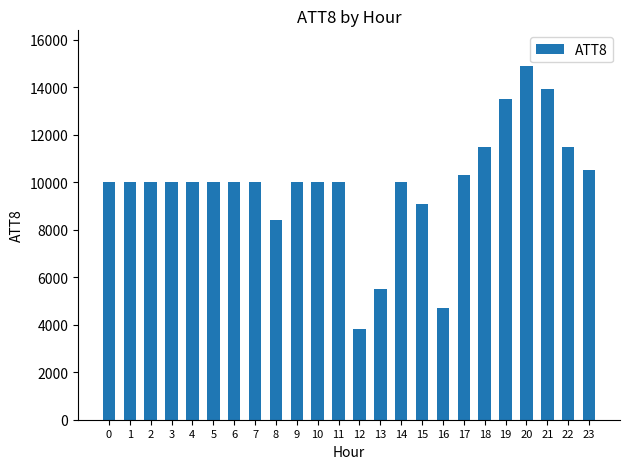

What is the difference between the second highest and second lowest values?

9200